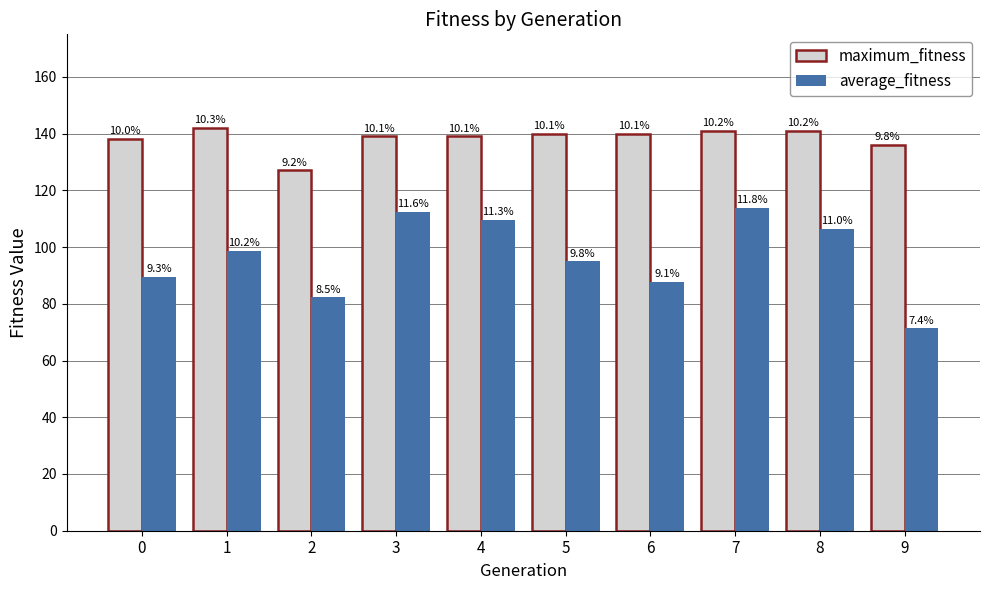

Reading right to left, extract all data points from this chart.

maximum_fitness: 136.0	141.0	141.0	140.0	140.0	139.0	139.0	127.0	142.0	138.0
average_fitness: 71.3	106.4	113.7	87.8	94.9	109.5	112.4	82.2	98.7	89.5